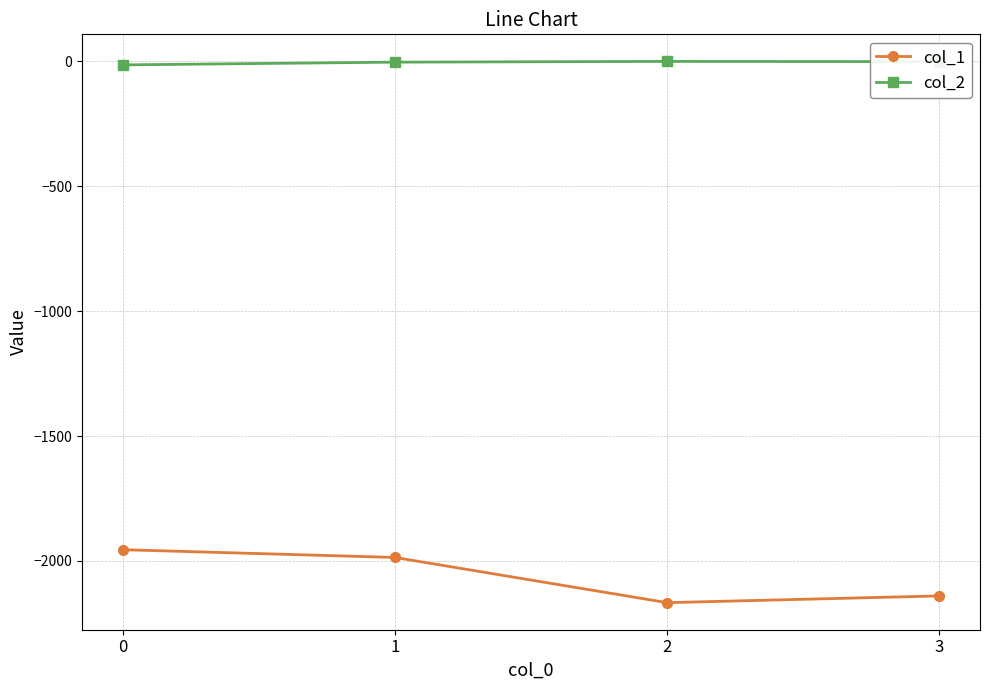

What is the minimum value shown in the chart?

-2167